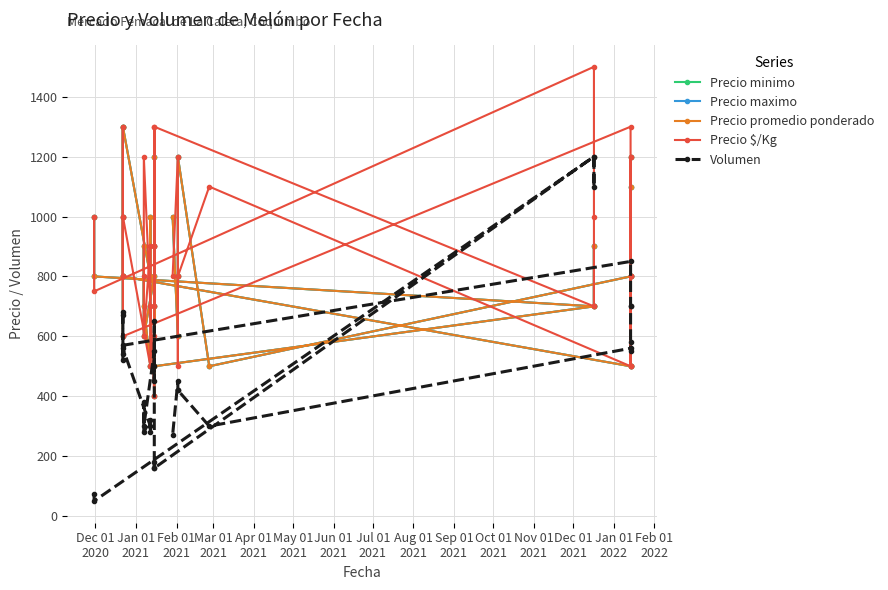

Is it true that Precio minimo equals 317 at 15?

False